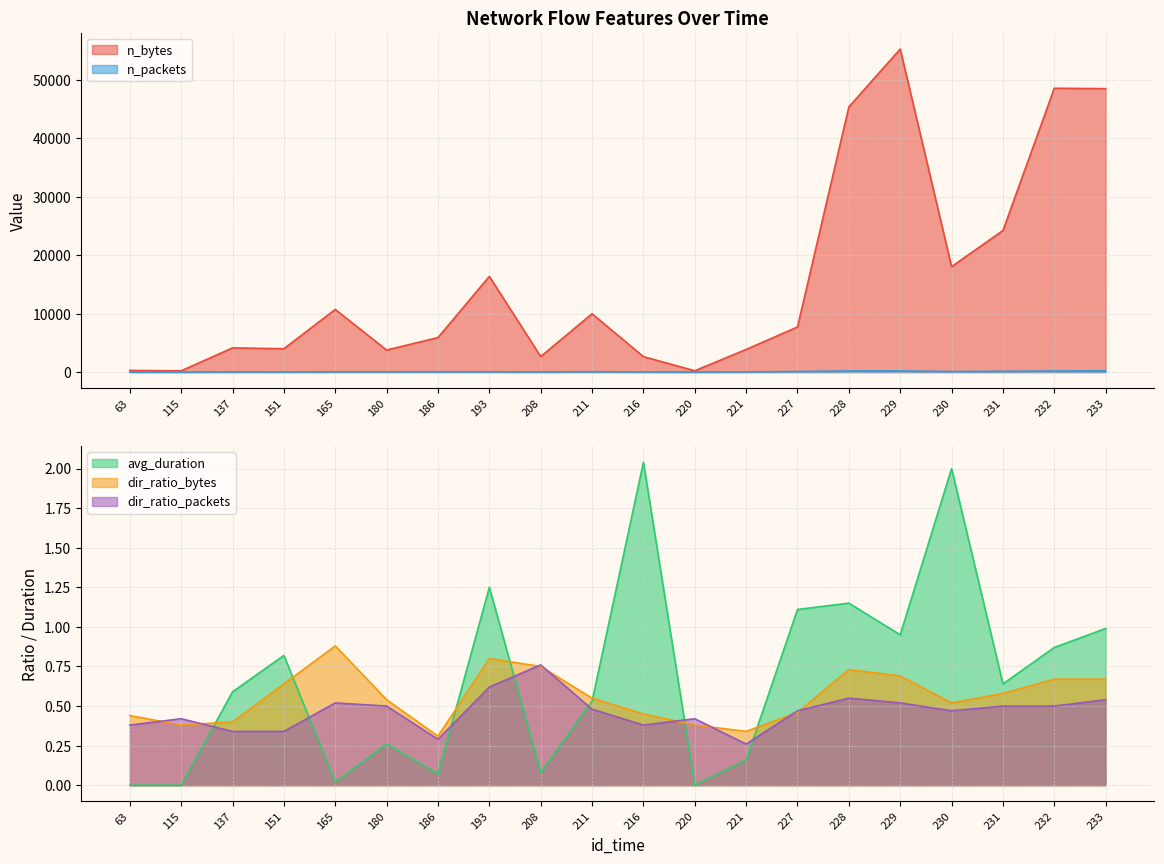

Reading left to right, transcribe all the data shown in this chart.

n_bytes: 282.0	212.0	4138.0	3997.0	10720.0	3769.0	5909.0	16379.0	2658.0	9982.0	2644.0	224.0	3870.0	7720.0	45394.0	55301.0	18049.0	24227.0	48591.0	48518.0
n_packets: 6.0	5.0	34.0	24.0	42.0	41.0	55.0	46.0	25.0	58.0	21.0	5.0	31.0	94.0	190.0	196.0	89.0	132.0	178.0	211.0
avg_duration: 0.0	0.0	0.6	0.8	0.0	0.3	0.1	1.2	0.1	0.5	2.0	0.0	0.2	1.1	1.1	0.9	2.0	0.6	0.9	1.0
dir_ratio_bytes: 0.4	0.4	0.4	0.6	0.9	0.5	0.3	0.8	0.8	0.6	0.5	0.4	0.3	0.5	0.7	0.7	0.5	0.6	0.7	0.7
dir_ratio_packets: 0.4	0.4	0.3	0.3	0.5	0.5	0.3	0.6	0.8	0.5	0.4	0.4	0.3	0.5	0.6	0.5	0.5	0.5	0.5	0.5